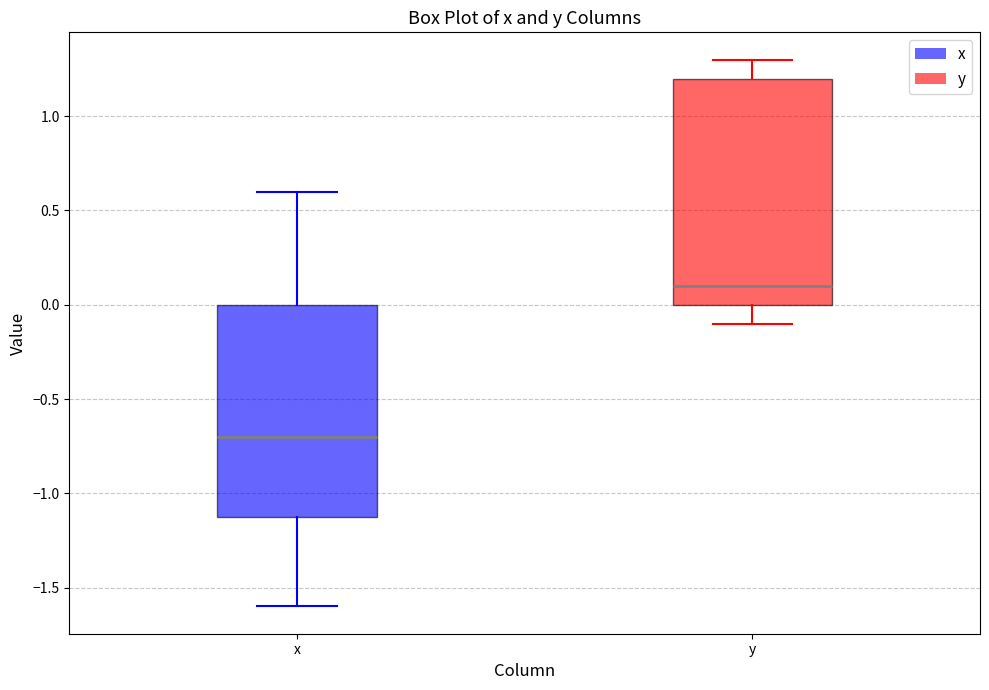

Comparing the boxes themselves (not the whiskers), which one is the tallest?

y